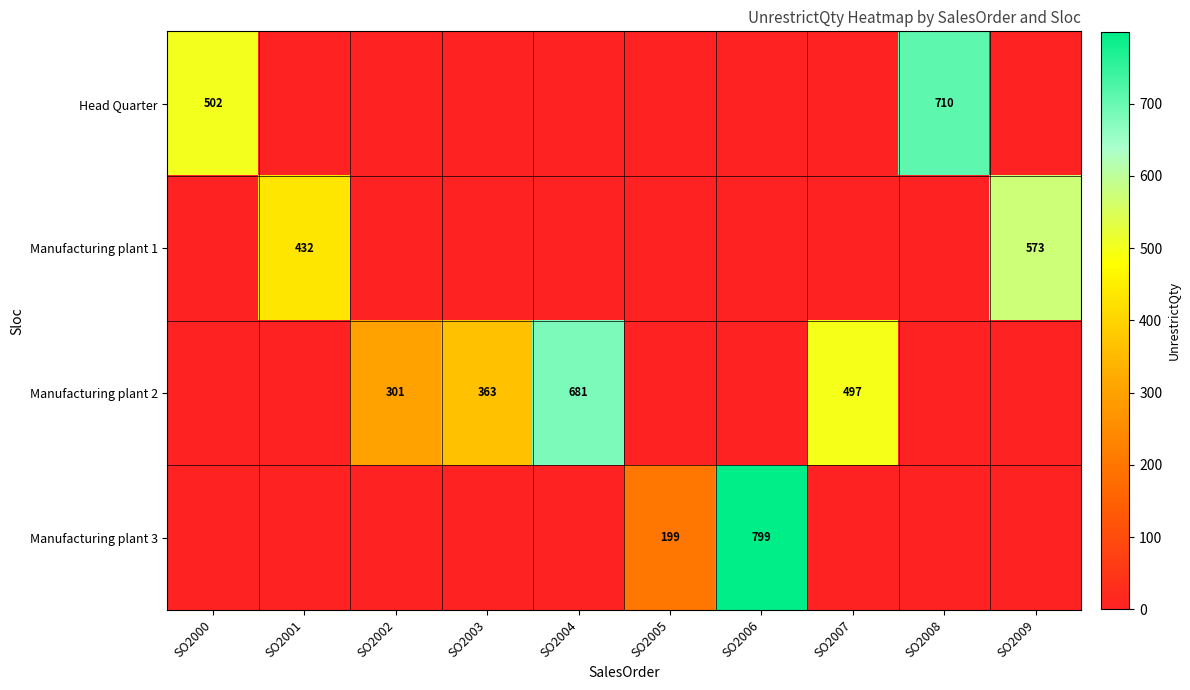

The Manufacturing plant 1 series shows 432 at SO2001. True or false?

True